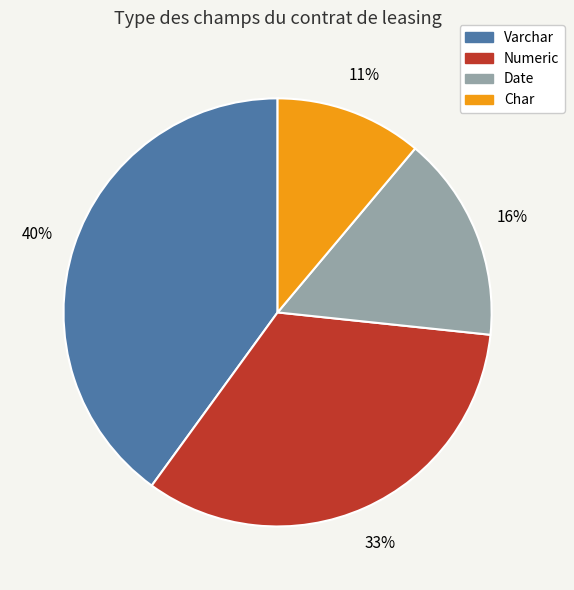

Does Date account for over 50% of the chart?

No